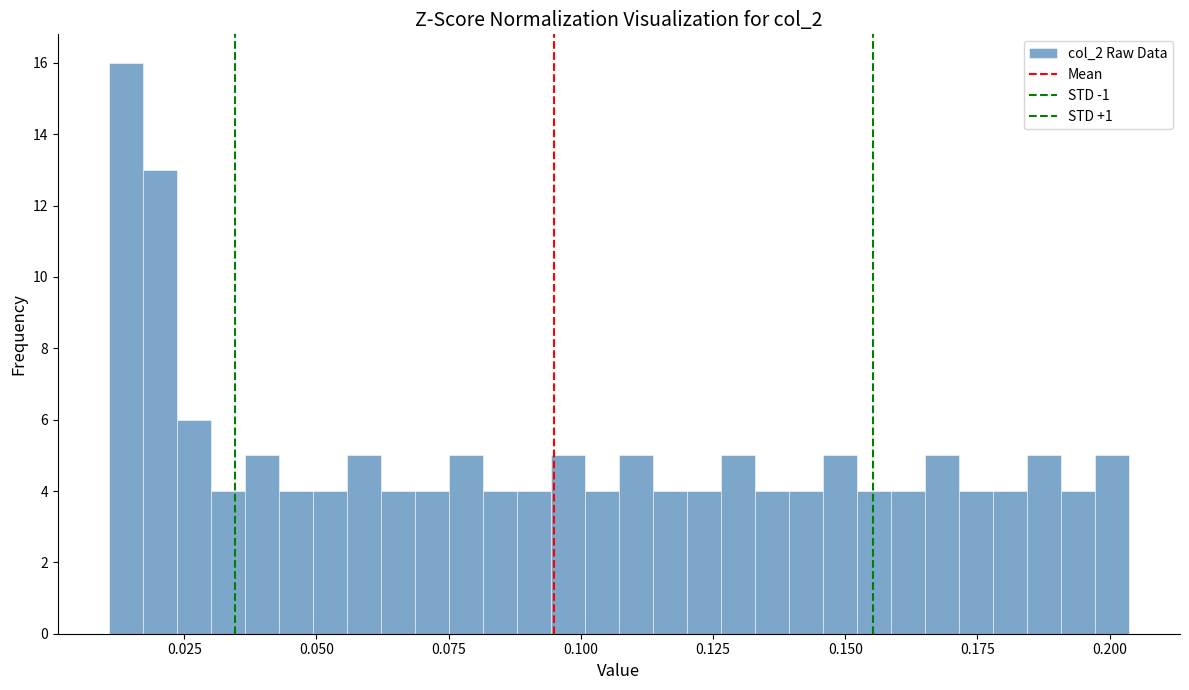

Read against the x-axis, roughly where is the centre of the tallest bar?

0.015